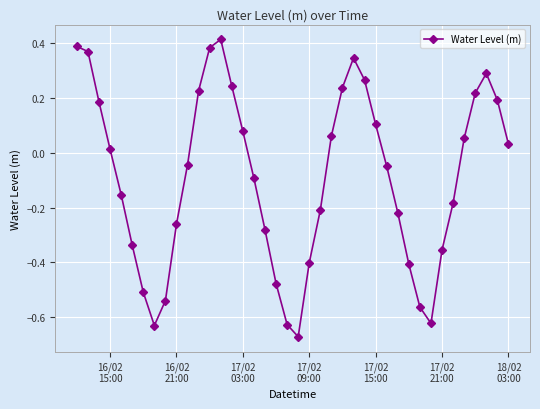

True or false: there are more than 1 points higher than both neighbors.

True